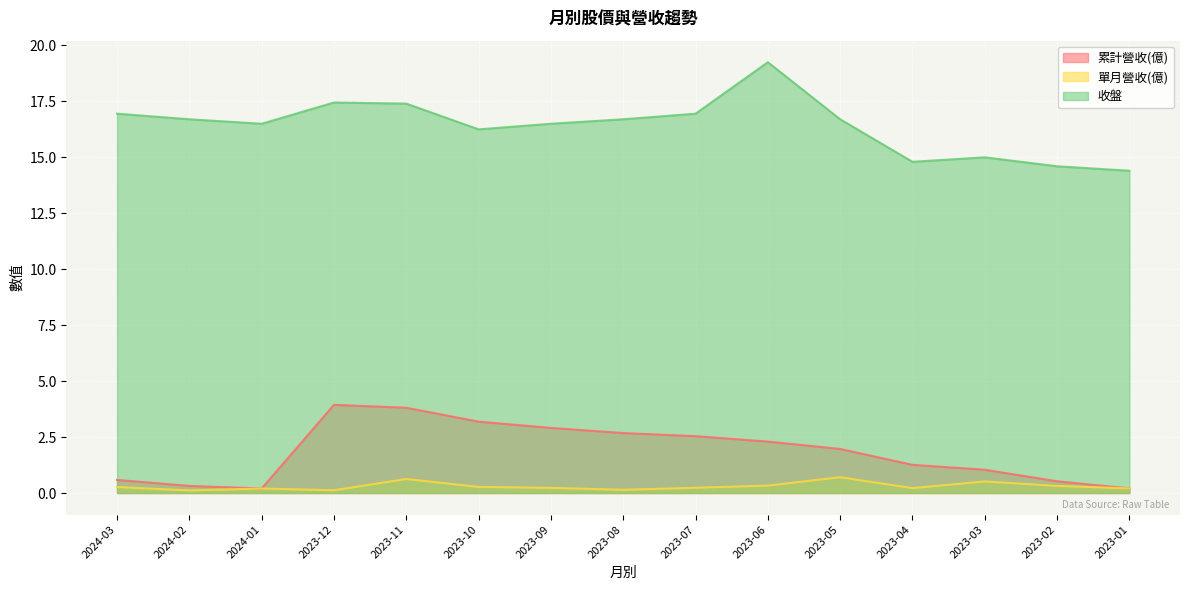

How many series are shown in this chart?

3